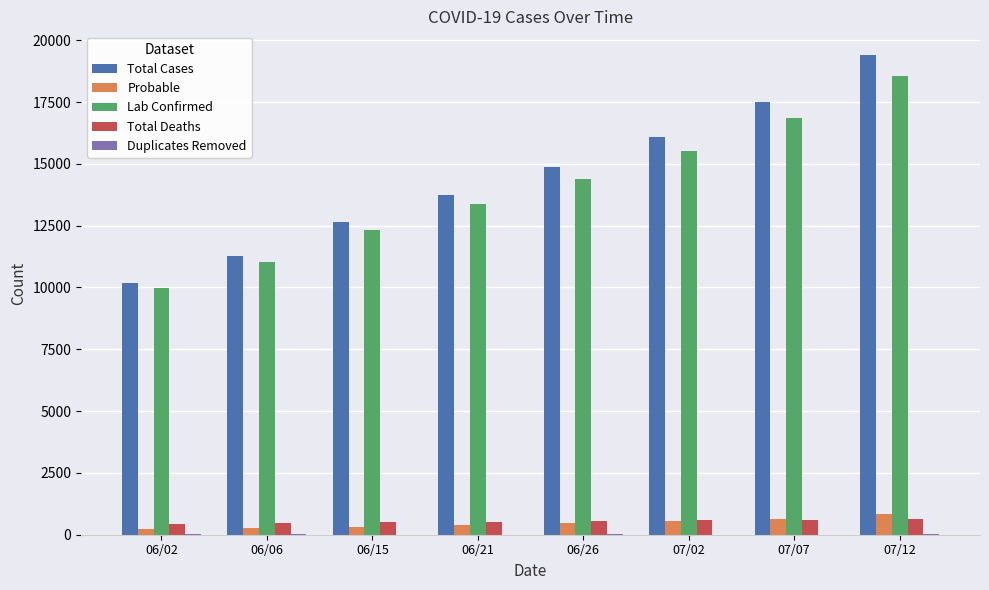

At which category is the sum across all series the highest?

07/12